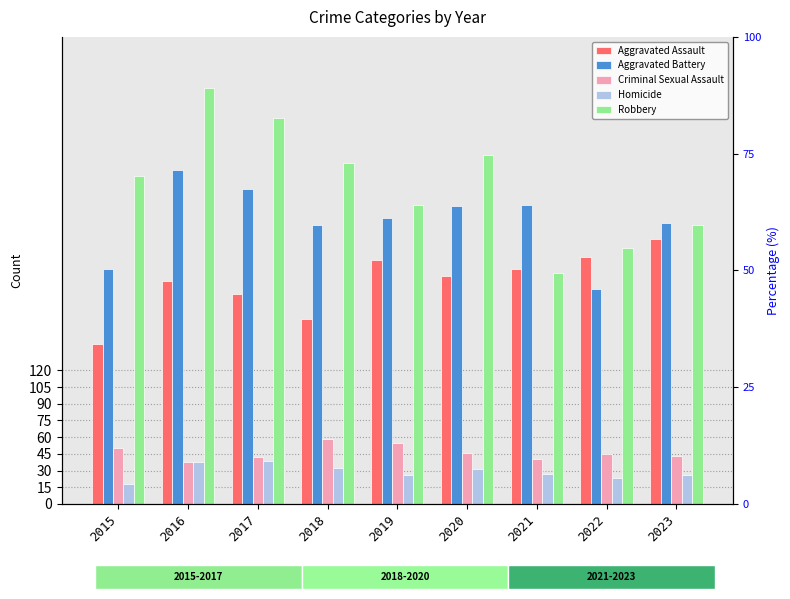

What is the difference between the Robbery values at 2017 and 2018?

40